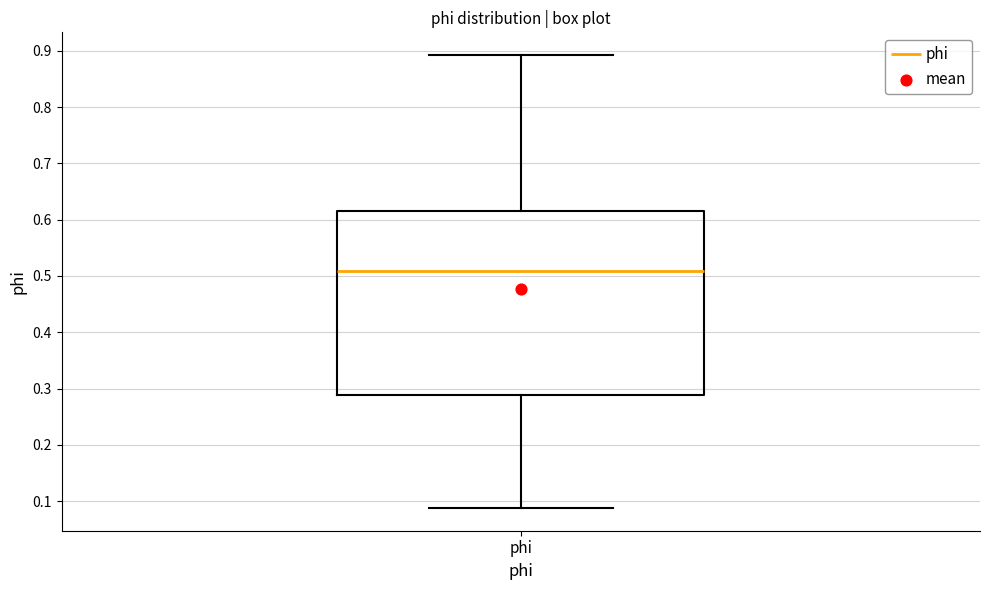

Read this box plot against the y-axis: the position of the median line, the range covered by the box, and the ends of both whiskers. The values are not printed on the chart, so give them approximately, as read against the axis.

median 0.51, box 0.29 to 0.62, whiskers 0.09 to 0.89